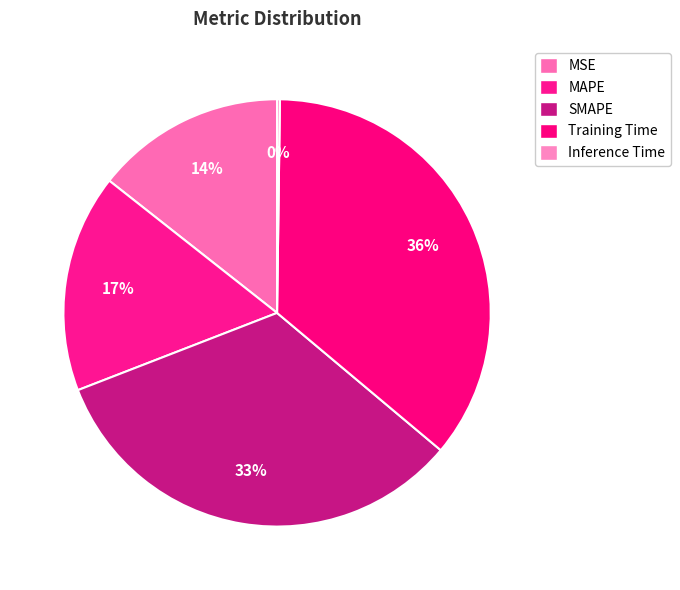

To the nearest percent, what is the average slice percentage?

20%